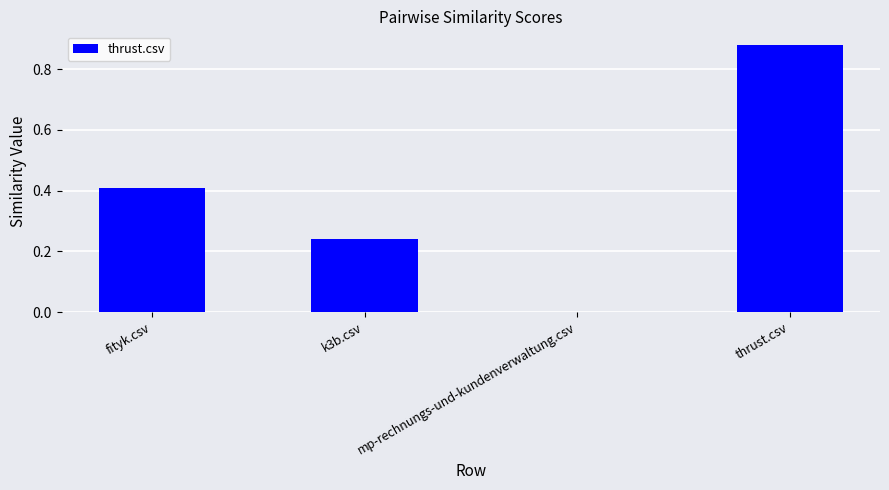

Are the bars horizontal?

No